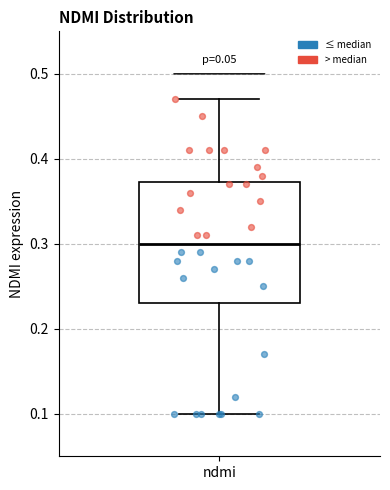

Transcribe this box plot: give where the median line is, the range the box spans, and where the two whiskers end, as read against the y-axis. The values are not printed on the chart, so give them approximately, as read against the axis.

median 0.30, box 0.23 to 0.37, whiskers 0.10 to 0.47